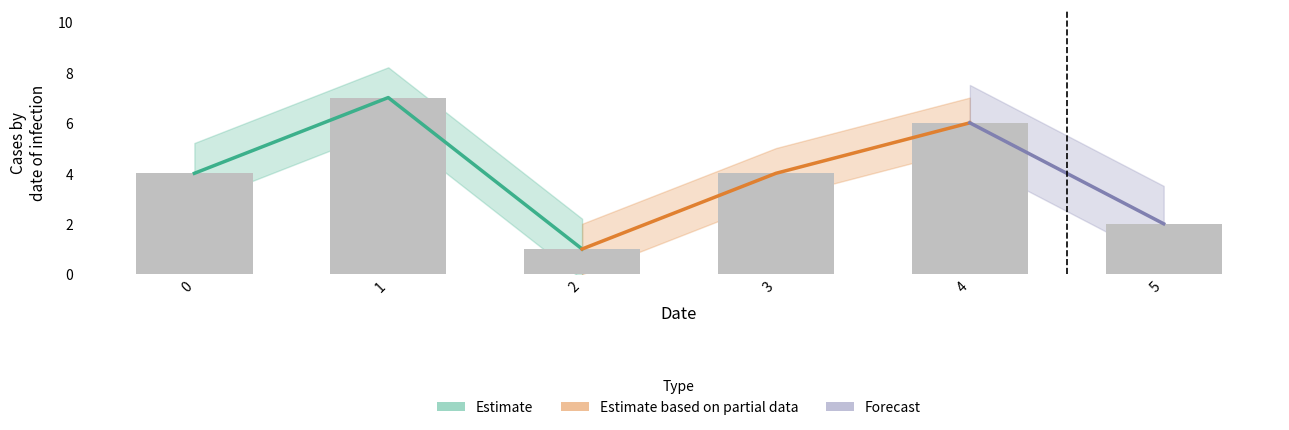

What is the difference between the j values at 3 and 1?

3